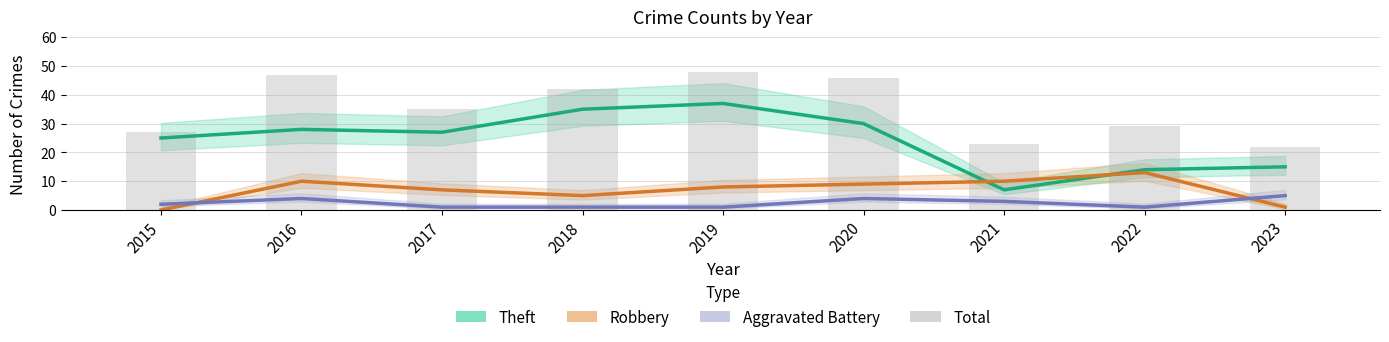

Which has a higher value, 2018 or 2017?

2018